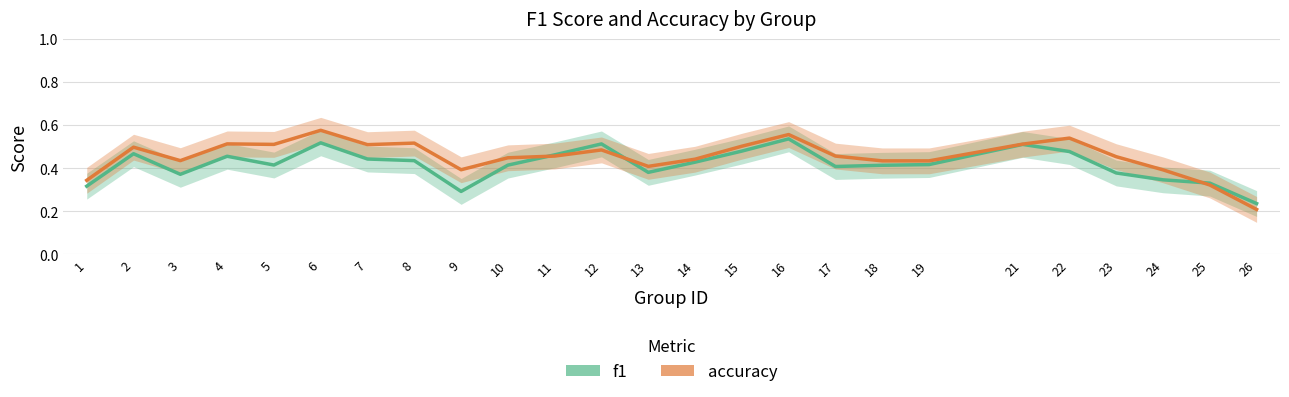

Which series has the largest total across all categories?

accuracy